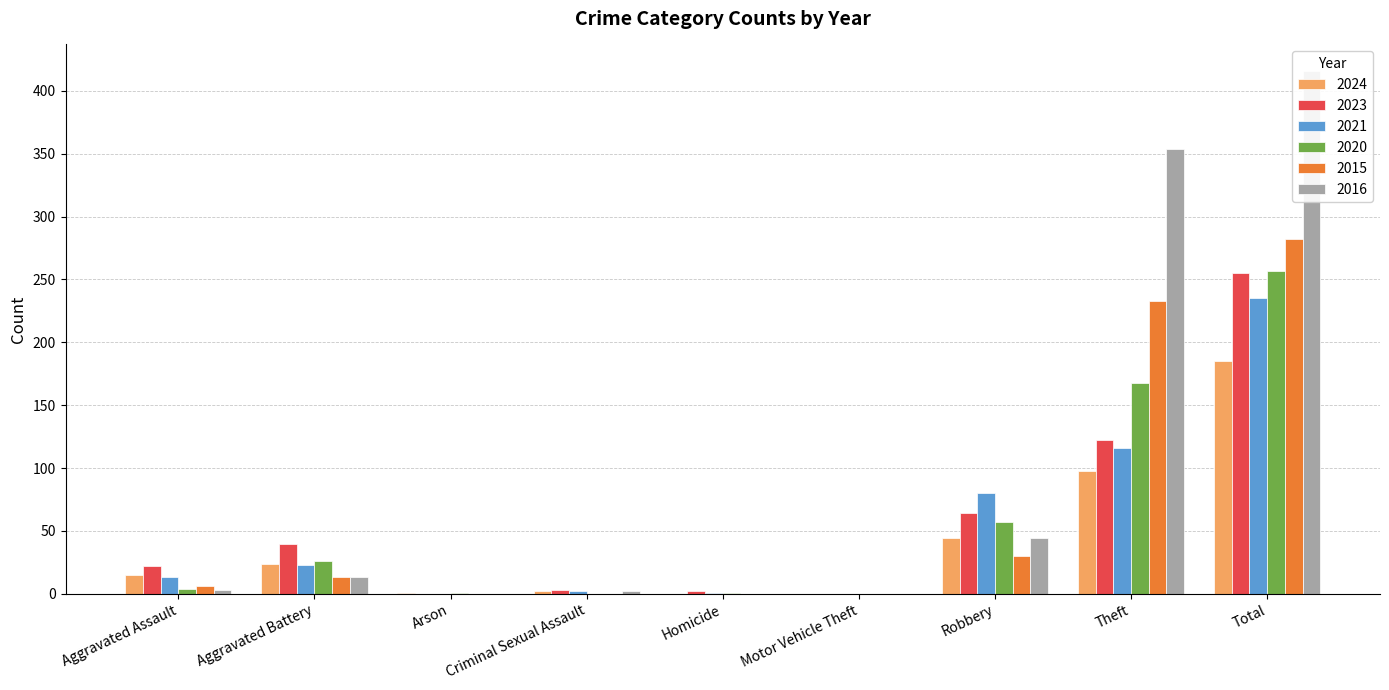

What is the difference between the maximum and second lowest values in the 2023 series?

255